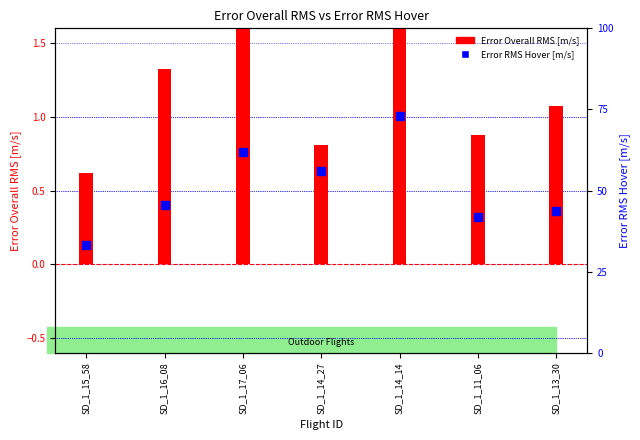

Which series has the widest spread of Y values?

Error RMS Hover [m/s]